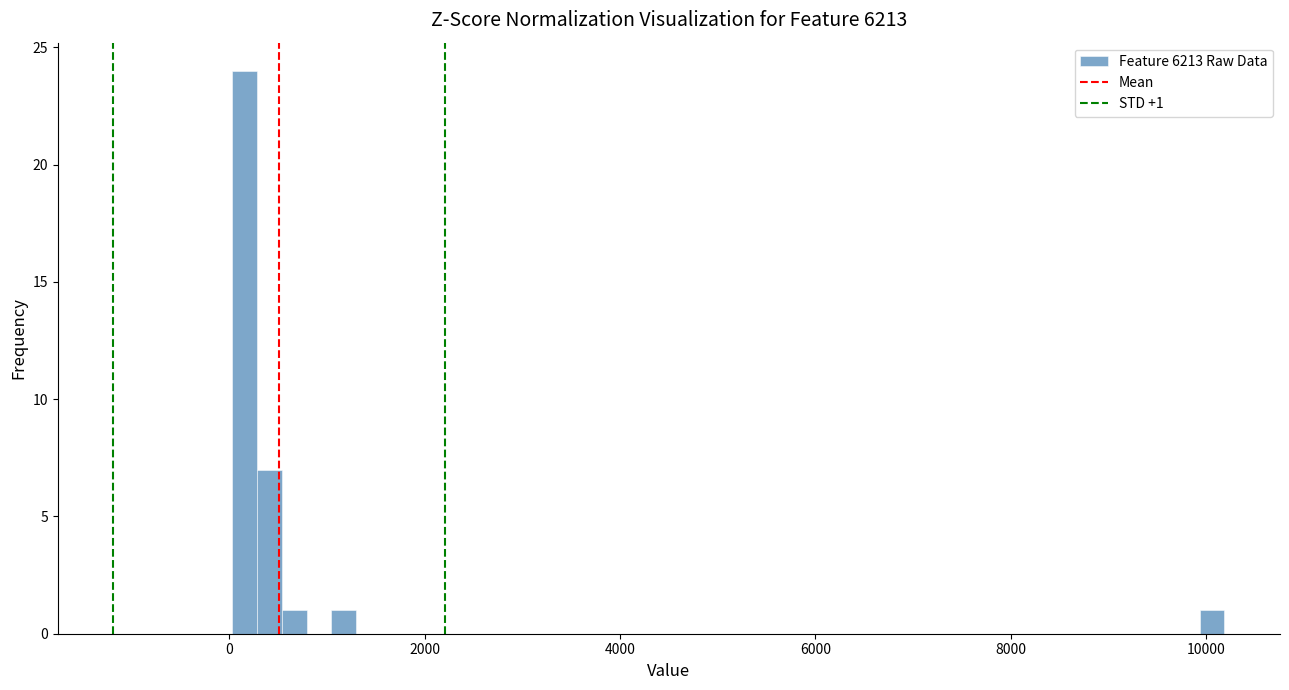

Around what value on the x-axis is the tallest bar? Give the approximate position of its centre, as read against the axis.

200